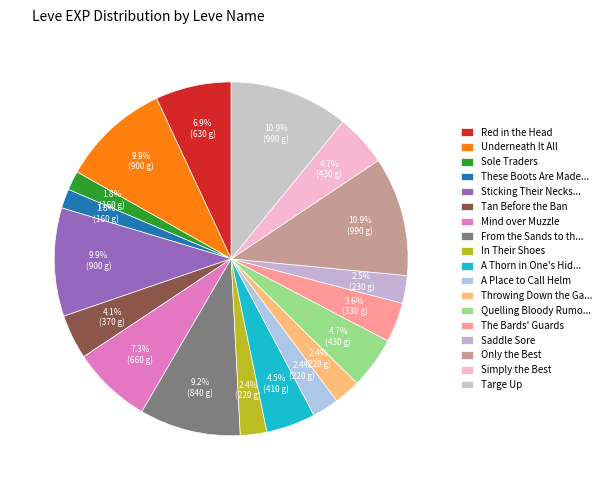

Is it true that In Their Shoes is 2% of the pie?

True